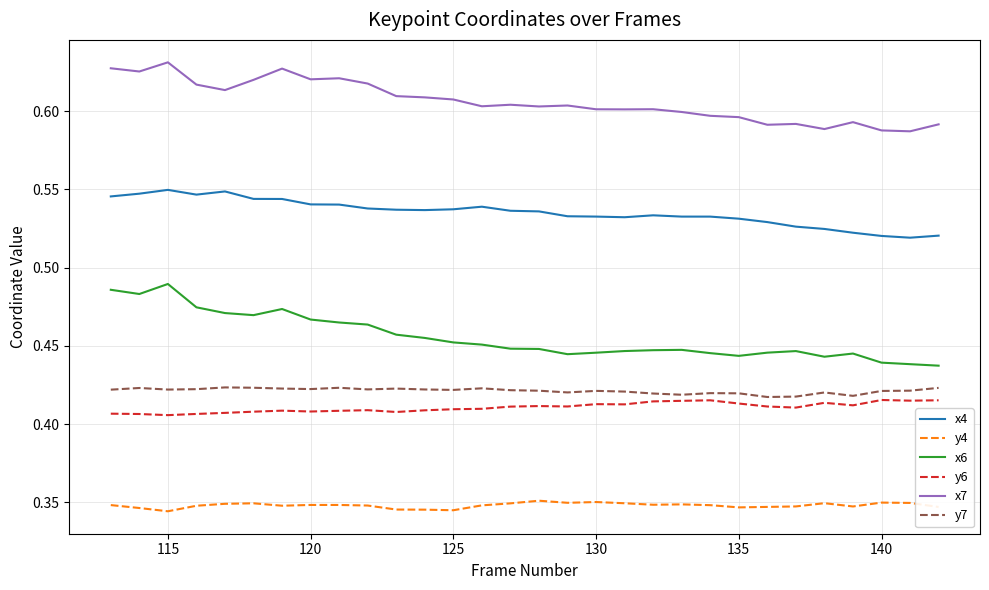

True or false: y6 and y4 cross at least once.

False